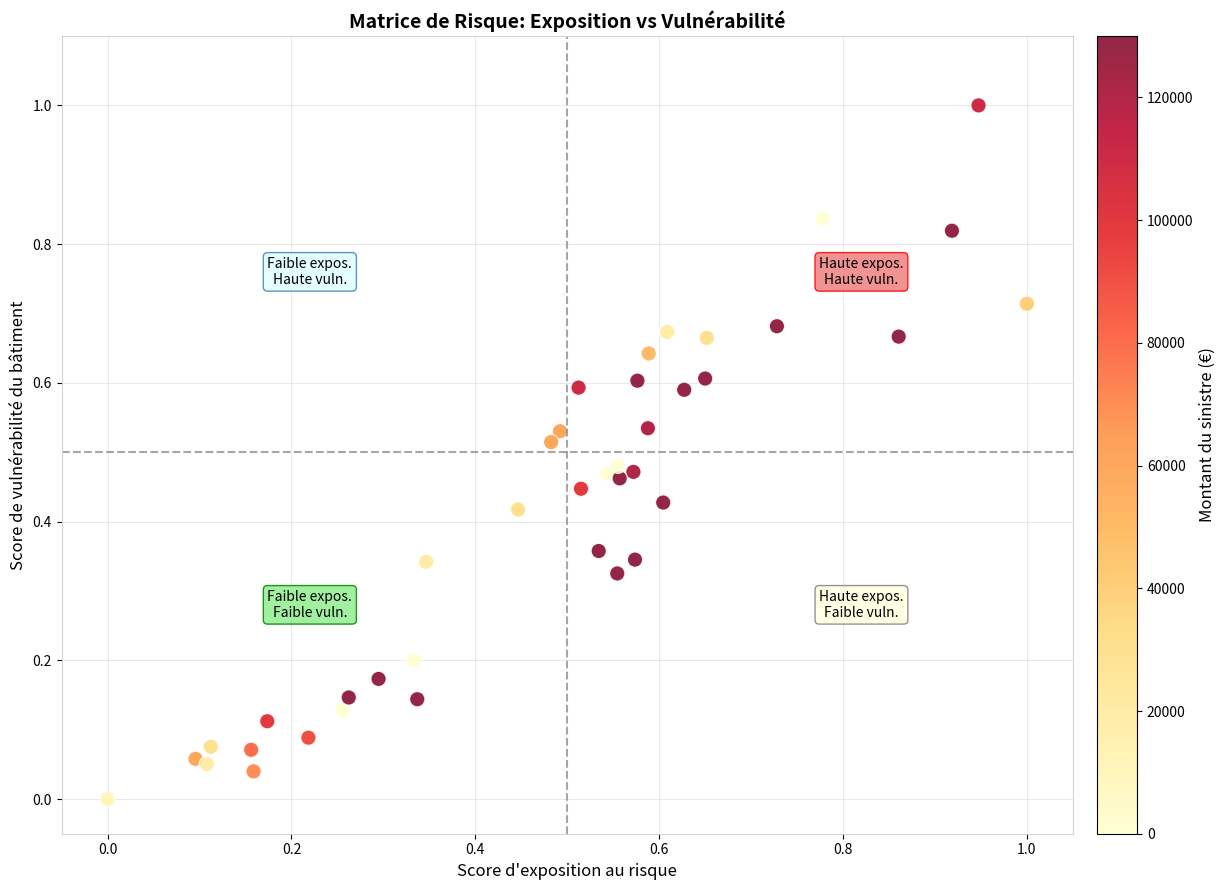

What is the range of Y values (max minus min)?

1.0